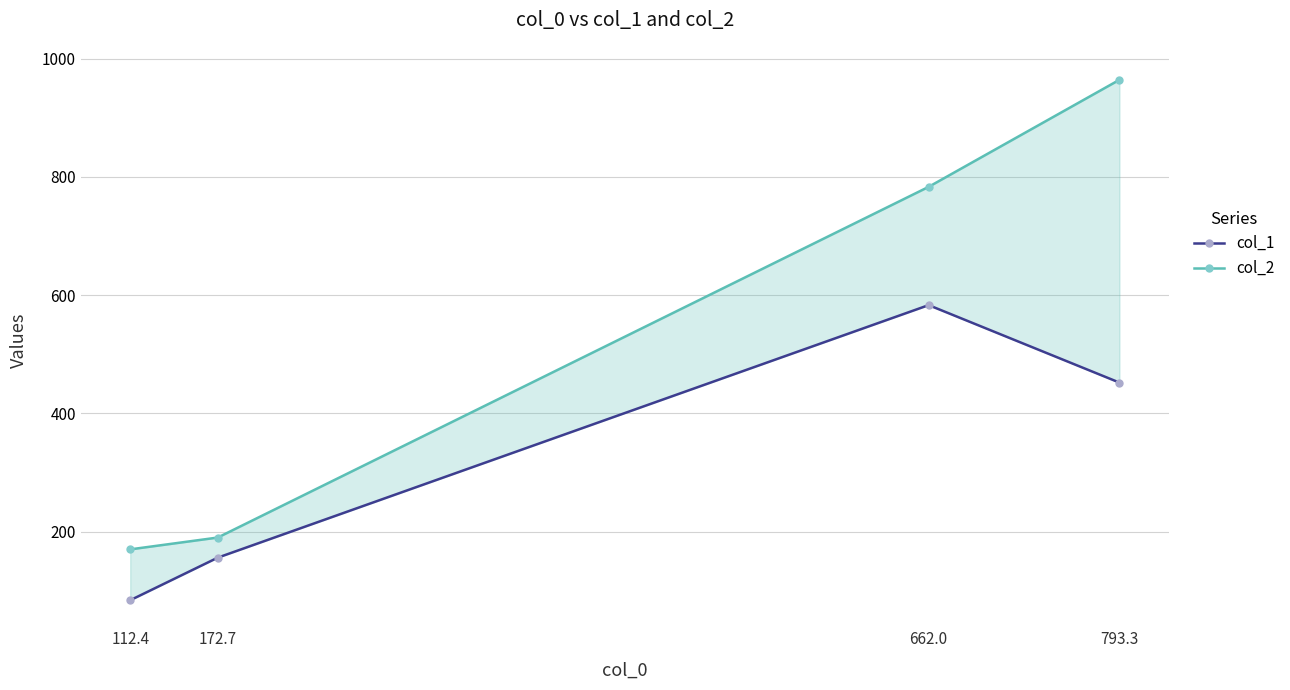

True or false: col_2 has a value of 548 at 793.3.

False